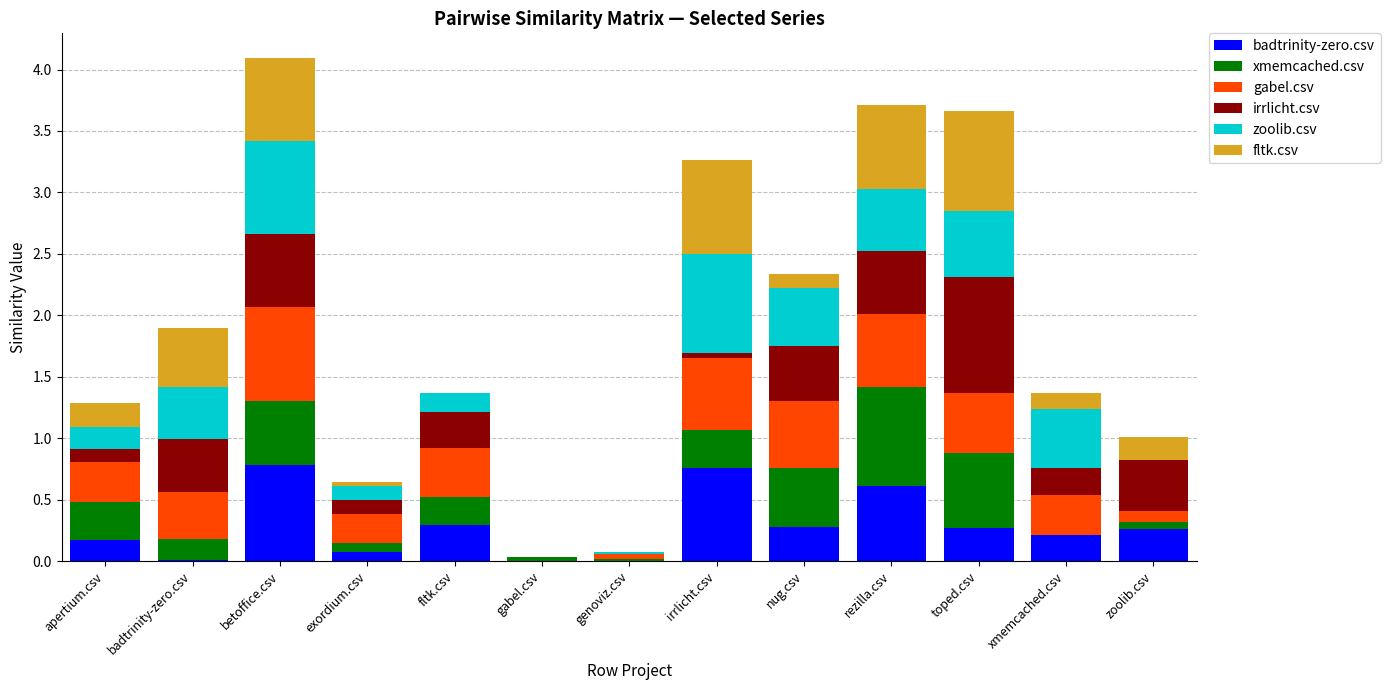

What is the total value across all series at betoffice.csv?

4.1